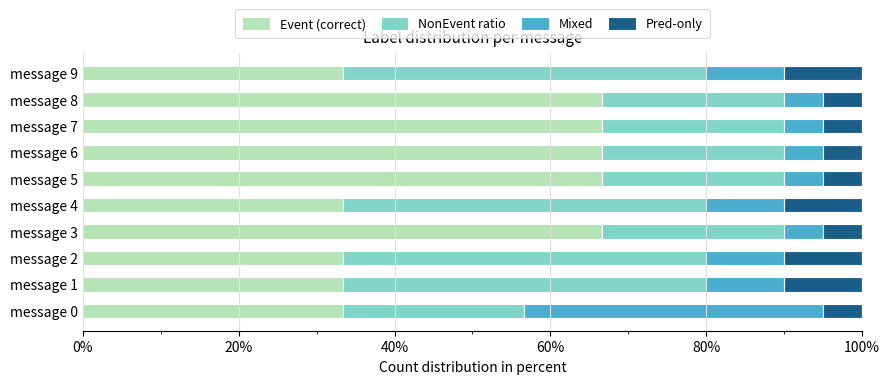

What is the sum of all Event (correct) values?

500.0